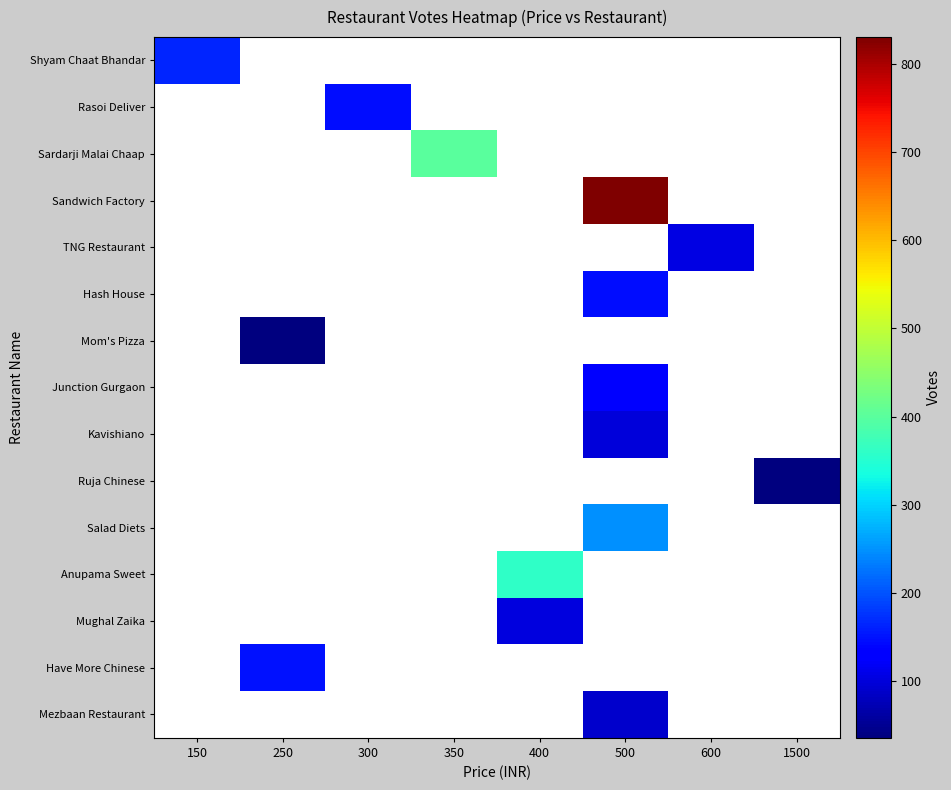

Between 350 and 400, which is larger?

400